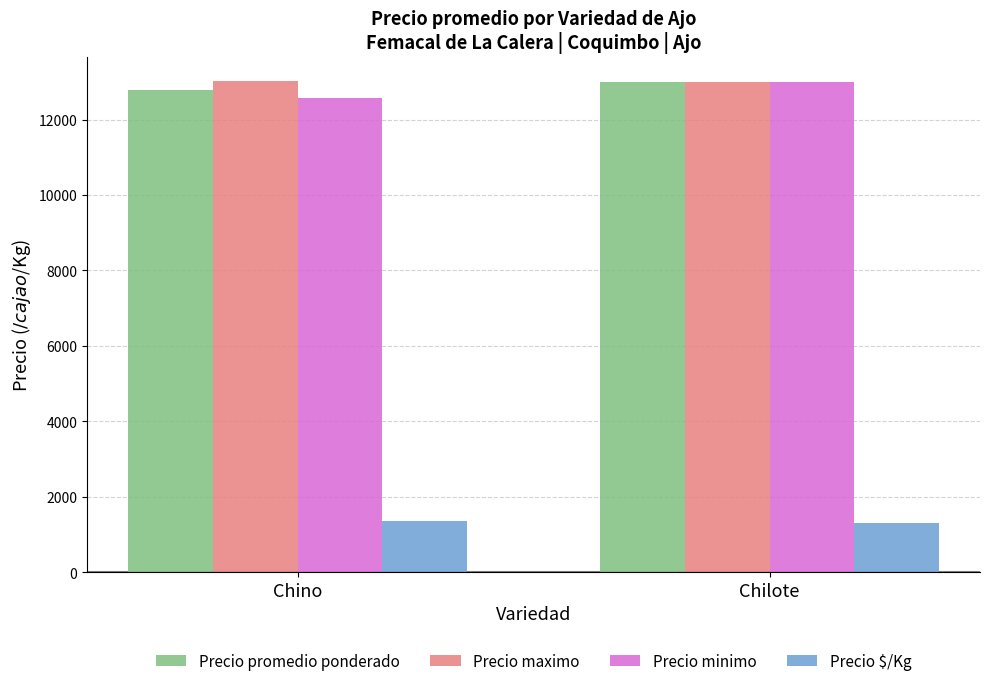

What is the minimum value shown in the chart?

1300